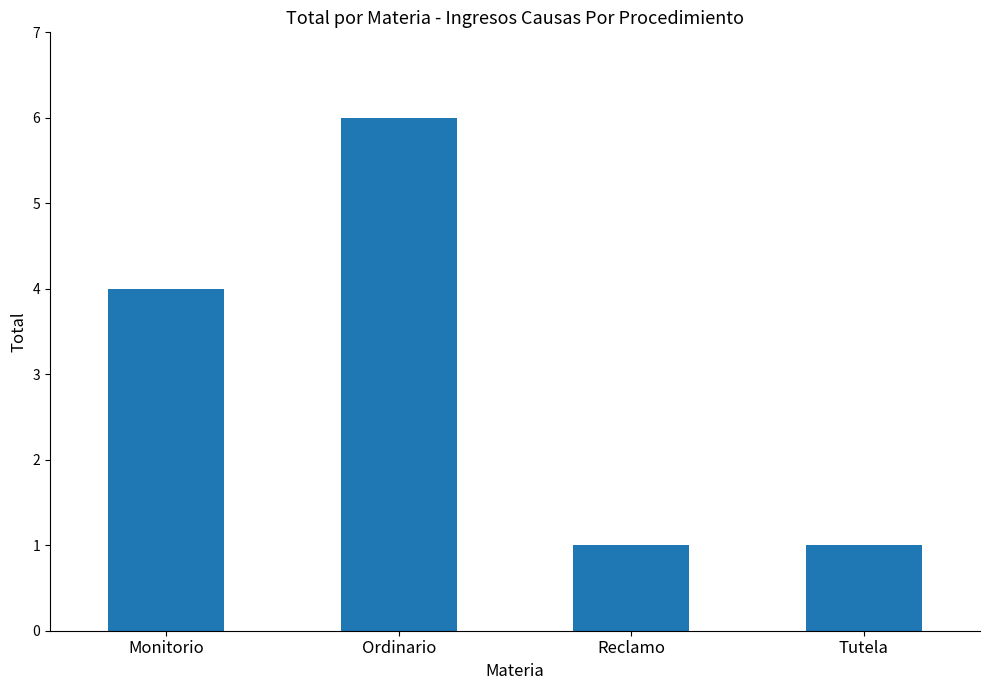

What is the sum of the values at Reclamo and Ordinario?

7